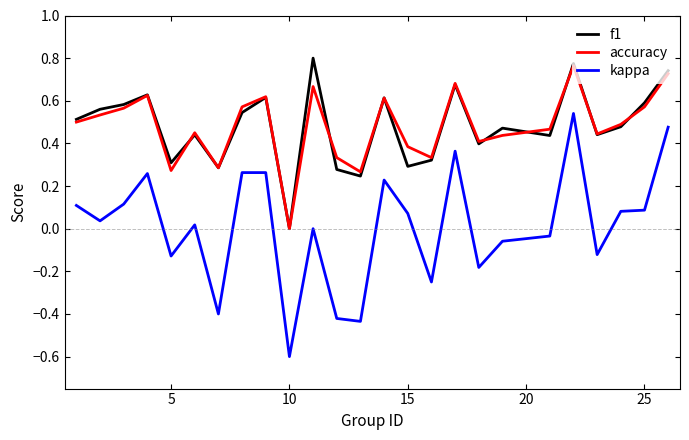

True or false: accuracy and kappa intersect in this chart.

False